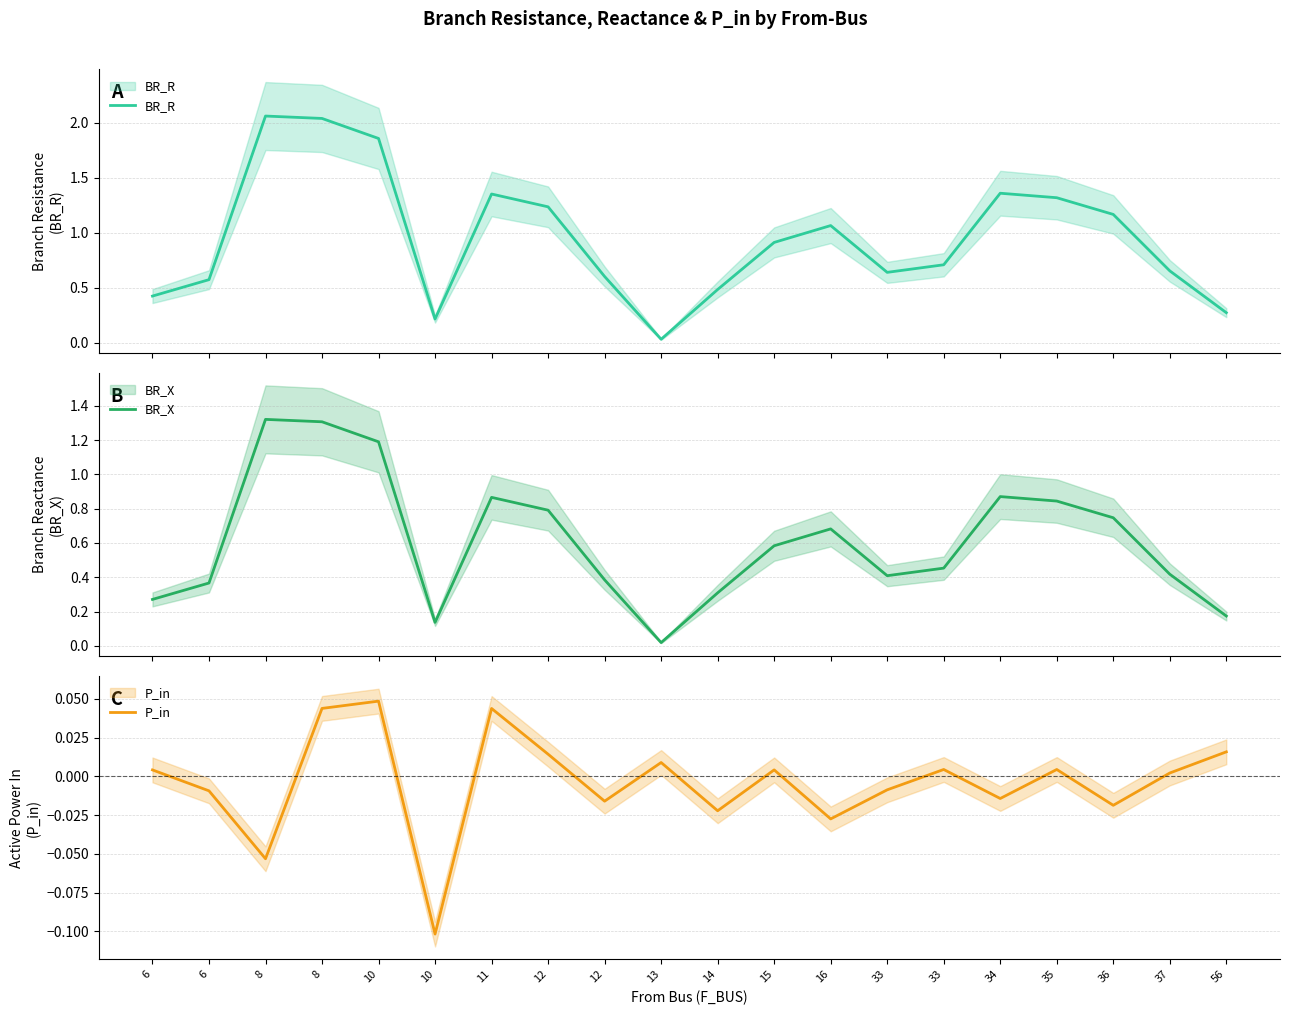

In BR_X, how many points are higher than both neighbors (excluding endpoints)?

4